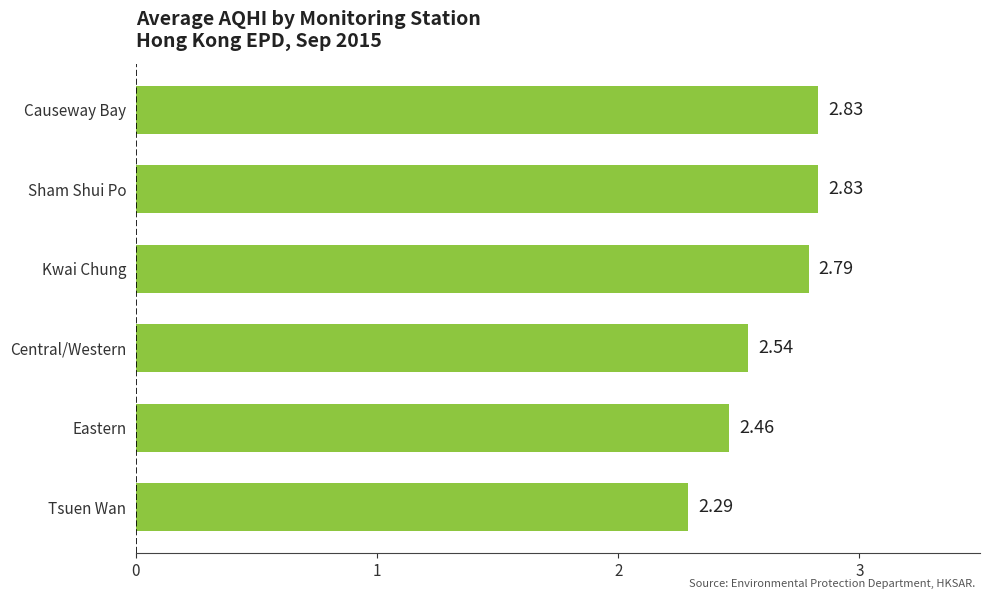

Which category has the lowest value across all series?

Tsuen Wan